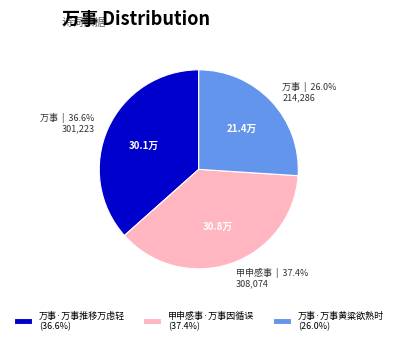

Does 万事·万事推移万虑轻 account for over 50% of the chart?

No